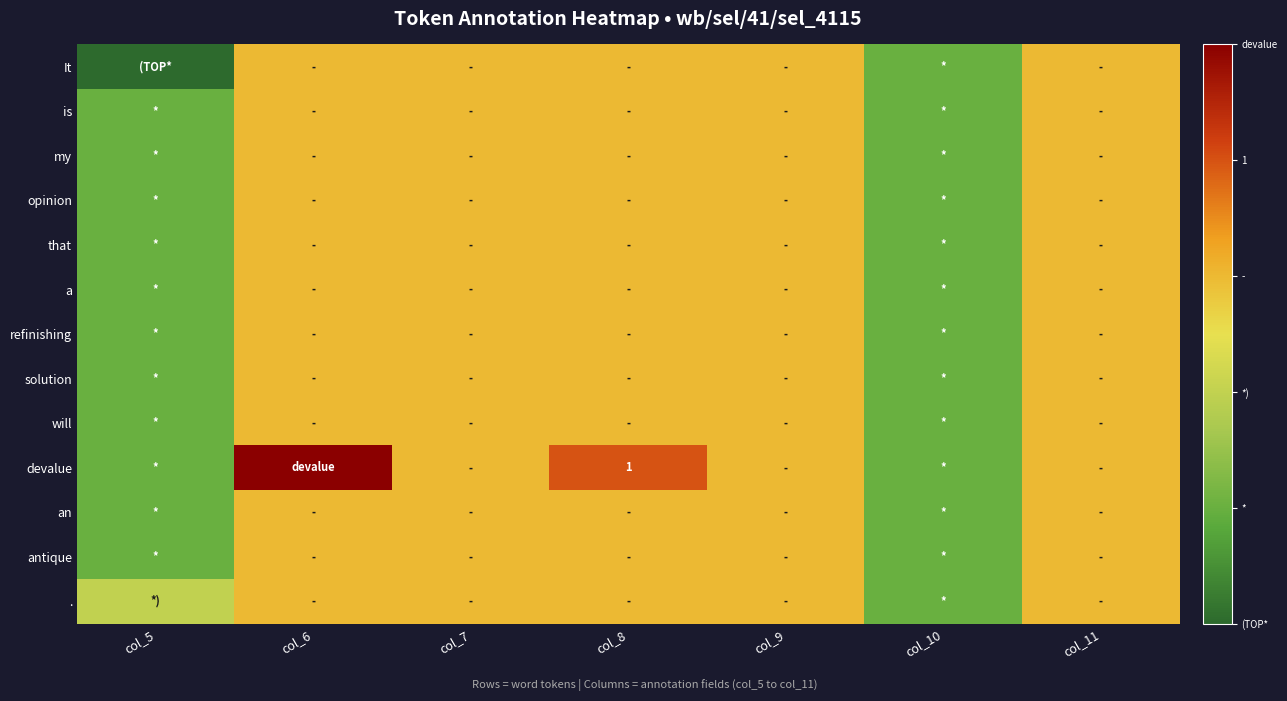

Rank the series at col_9 from highest to lowest value.

It, is, my, opinion, that, a, refinishing, solution, will, devalue, an, antique, .